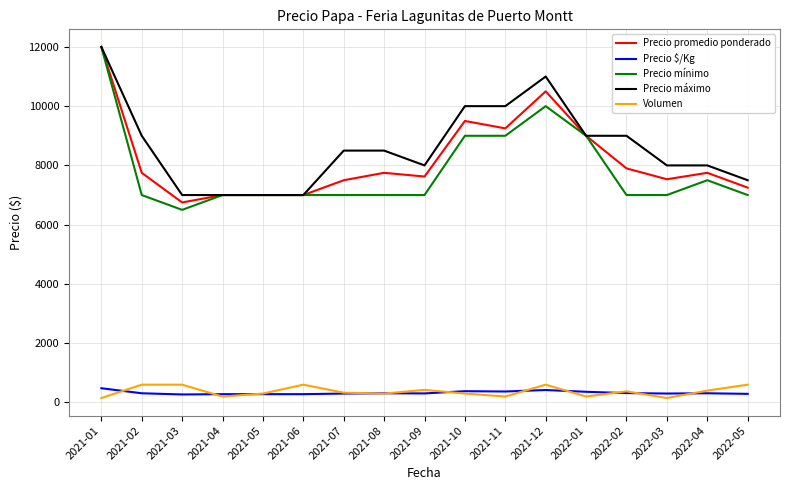

What is the total value across all series at 2021-06?

21880